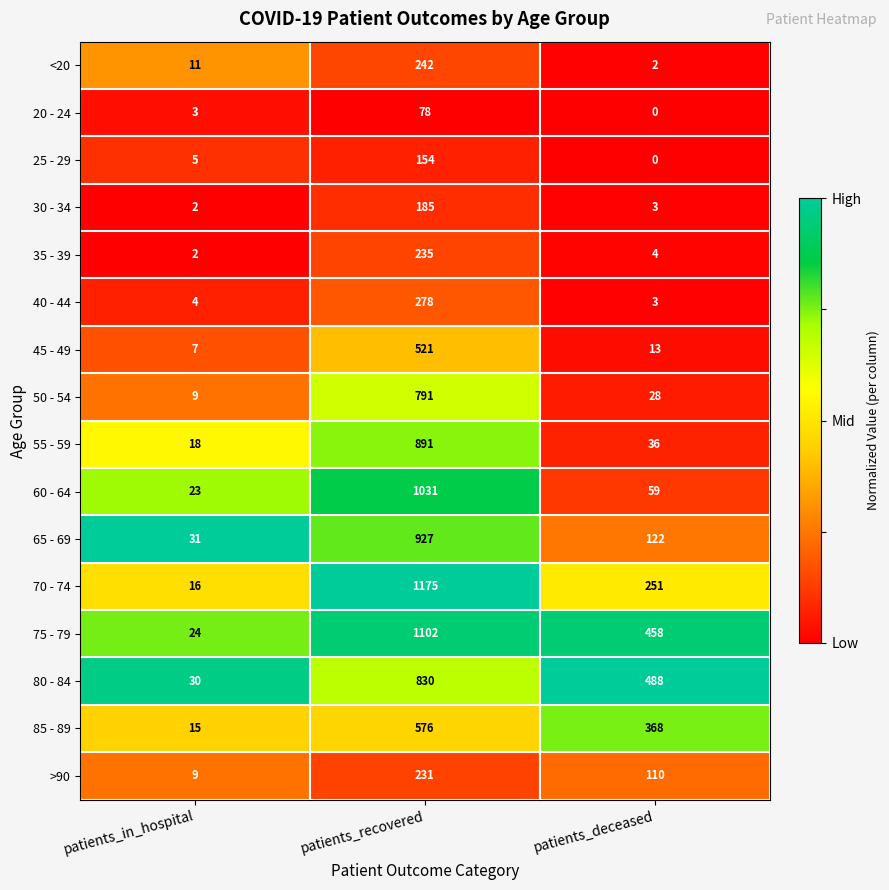

The 20 - 24 series shows 0 at patients_deceased. True or false?

True